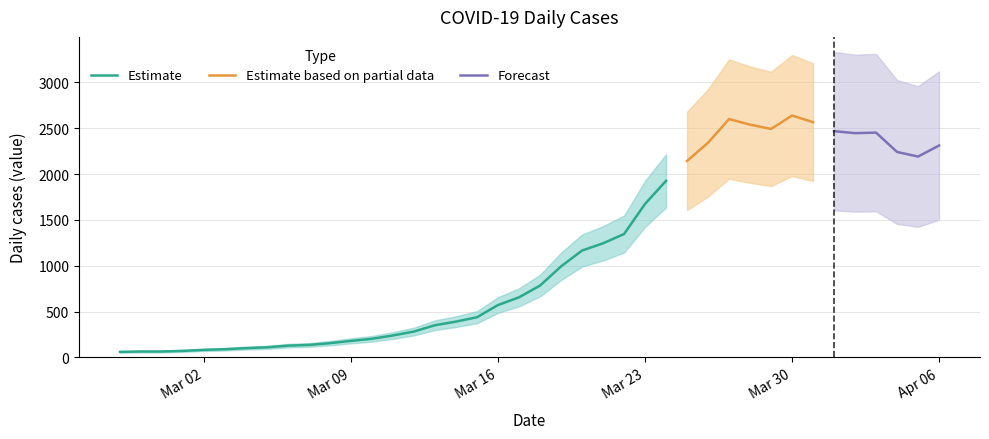

Count the number of values greater than 784.

19